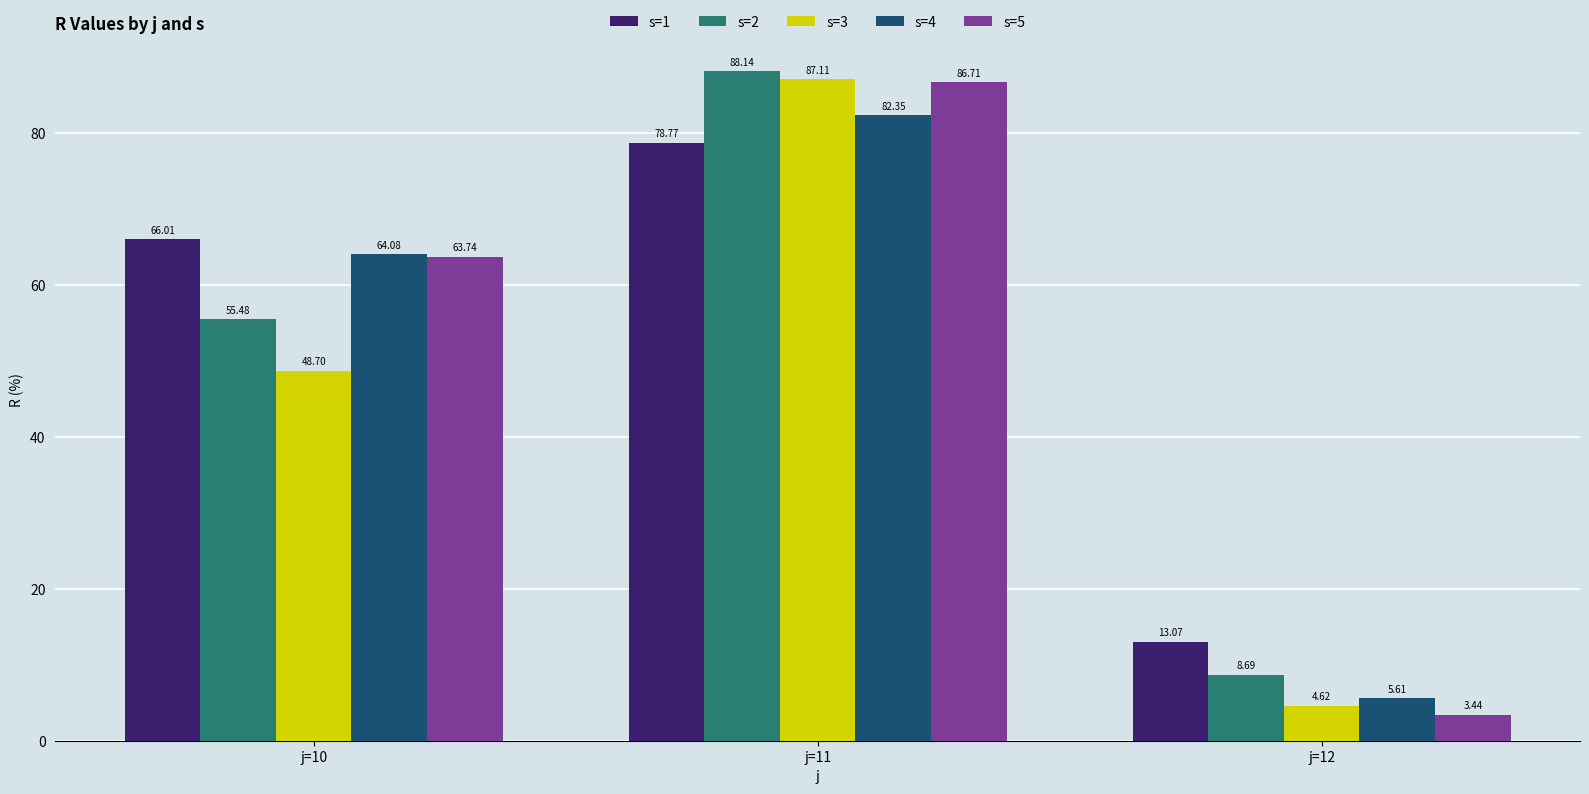

Between j=10 and j=12, which series saw the biggest shift?

s=5